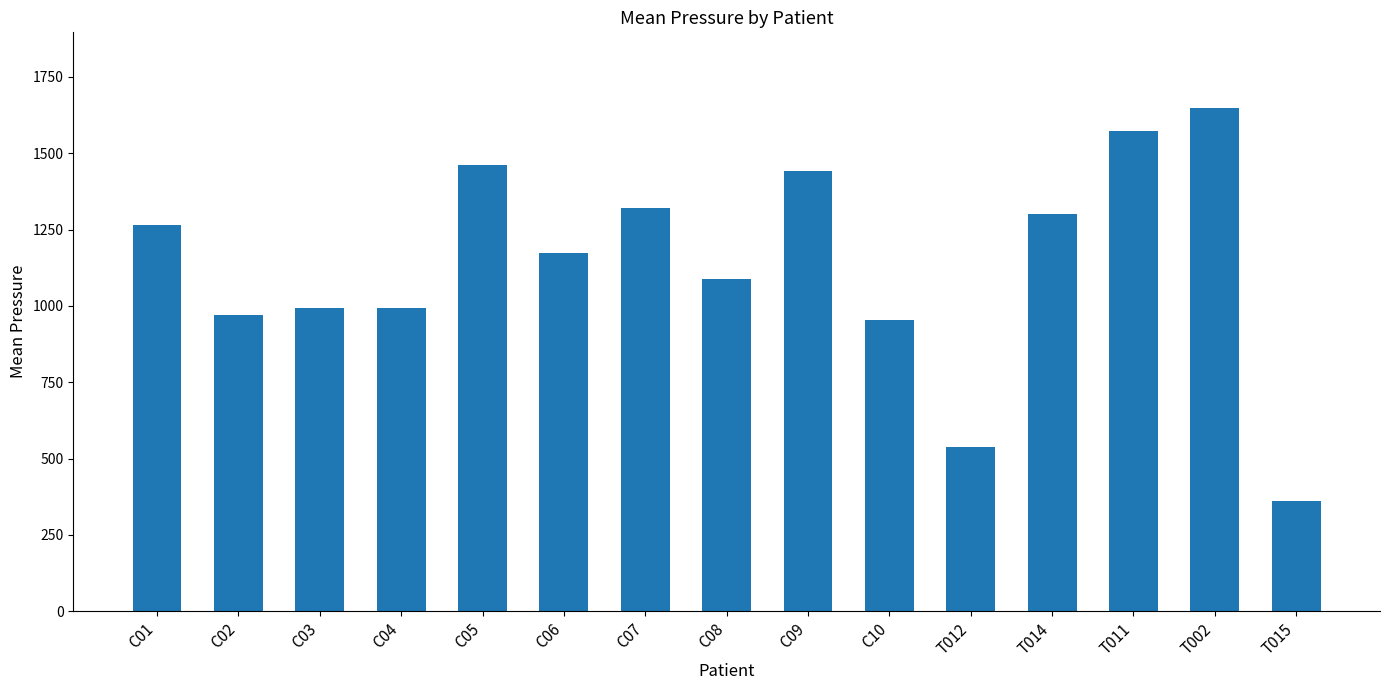

How many values are below 1172?

7